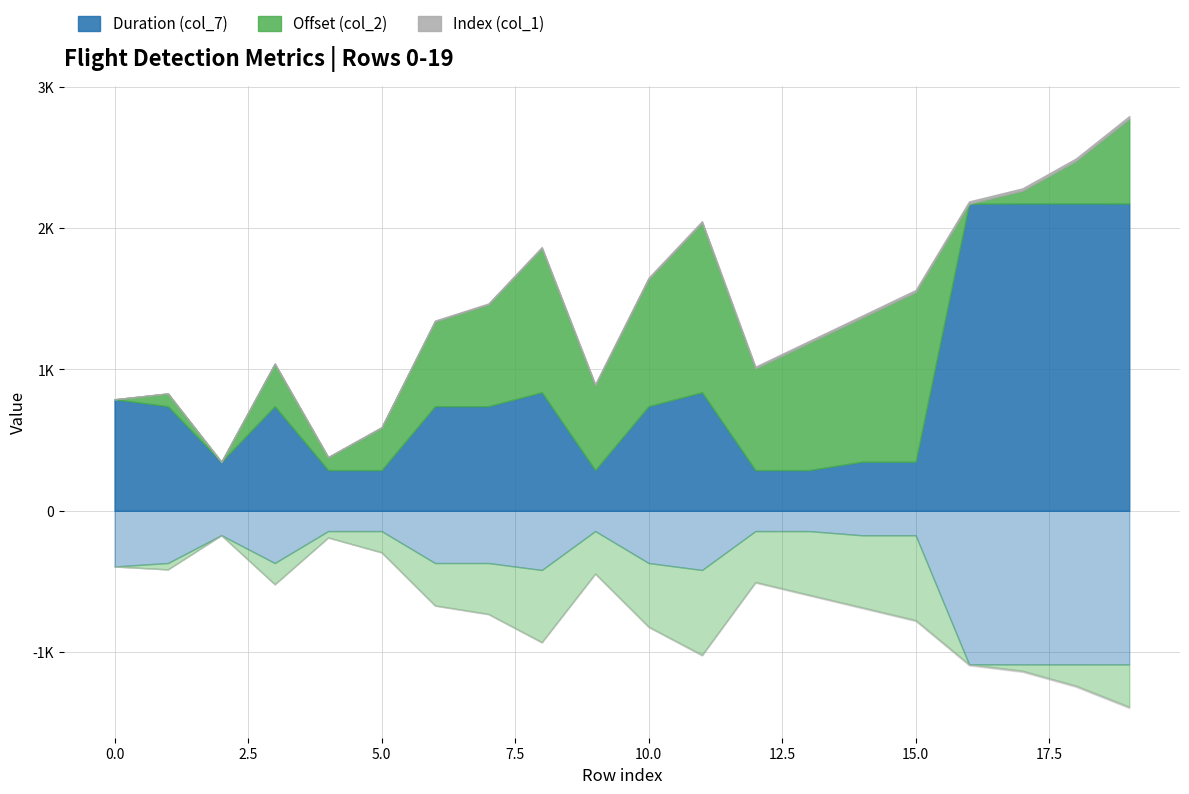

What are all the series names shown in the legend?

Duration (col_7), Offset (col_2), Index (col_1)